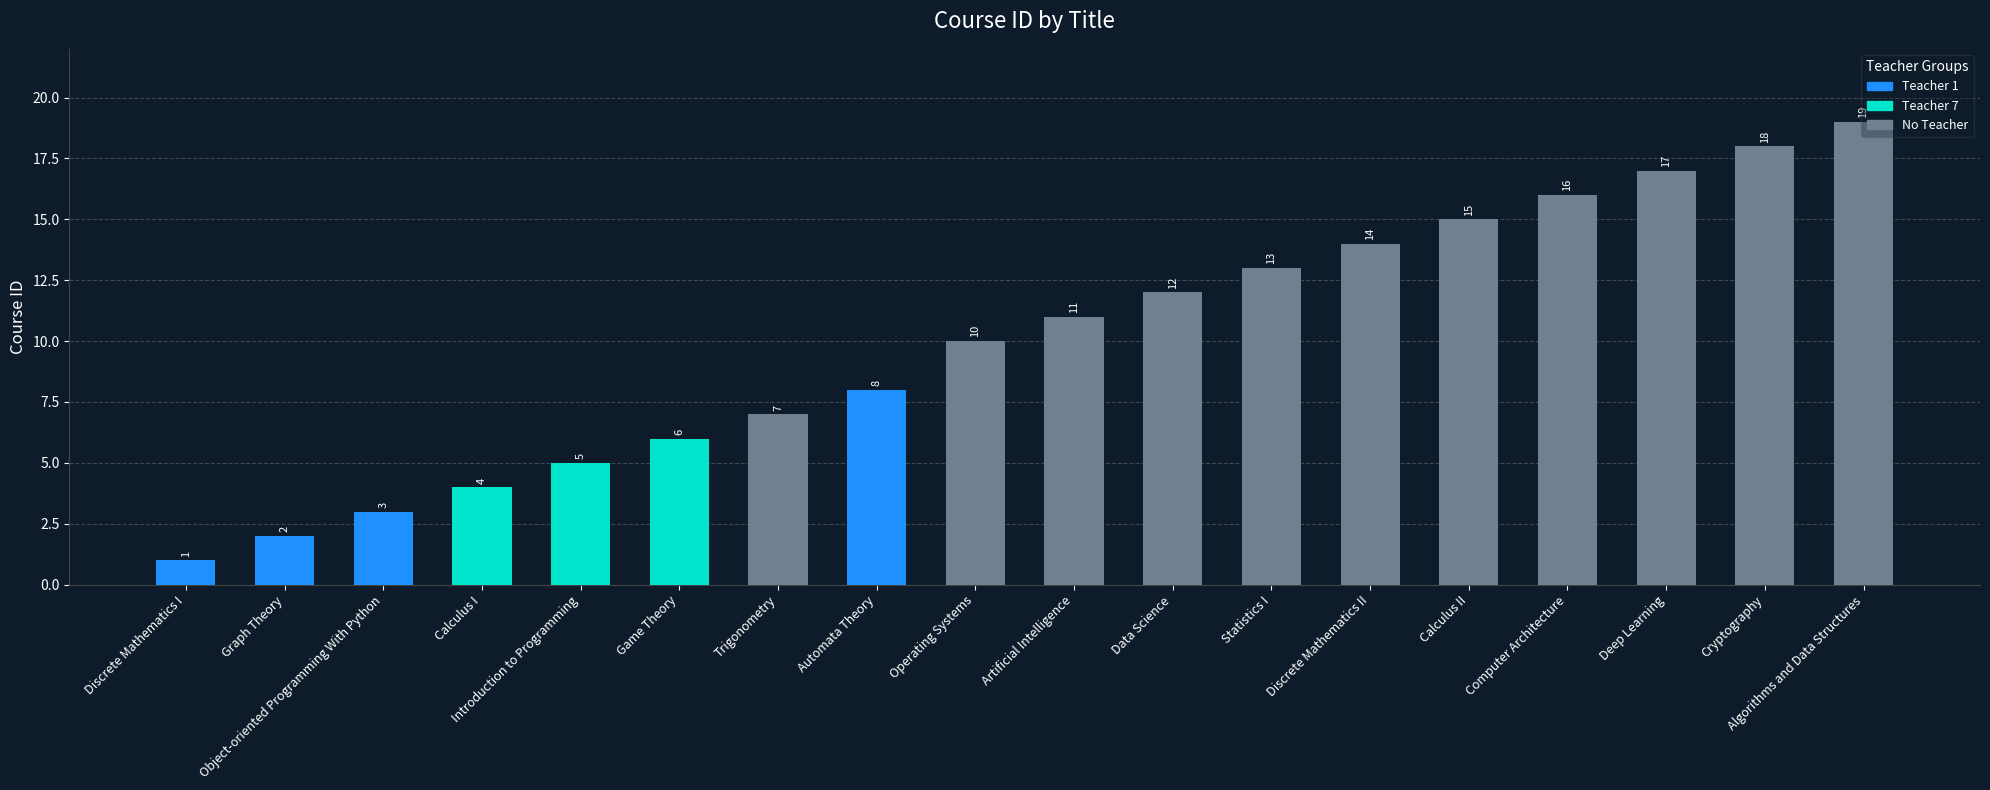

What is the value of the 4th bar from the left?

4